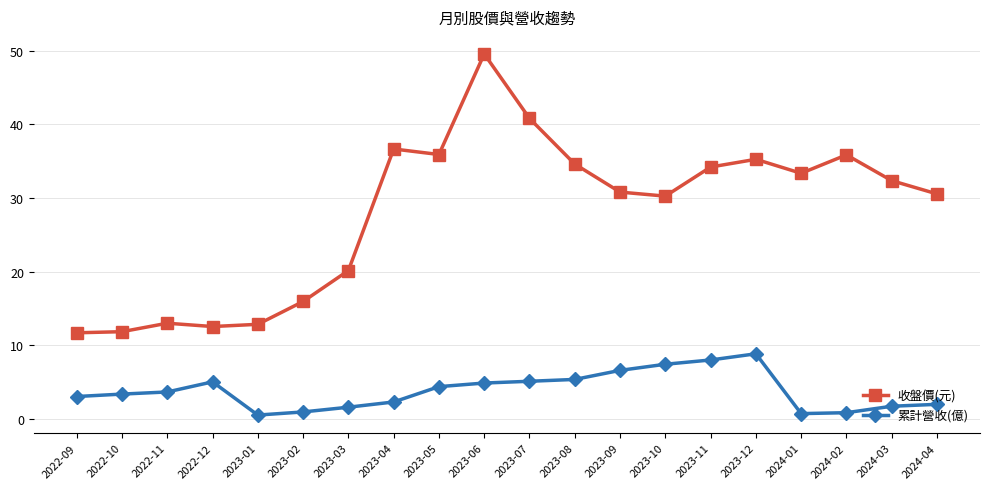

Is the value of 累計營收(億) at 2024-01 greater than the value of 收盤價(元) at 2023-07?

No